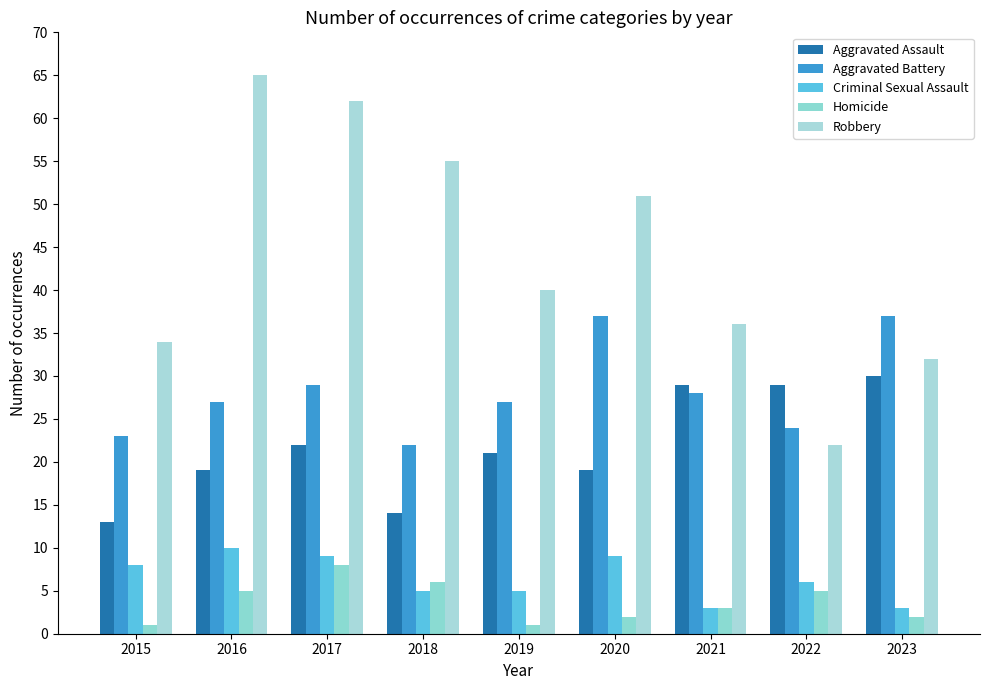

At which label does Aggravated Battery reach its minimum?

2018